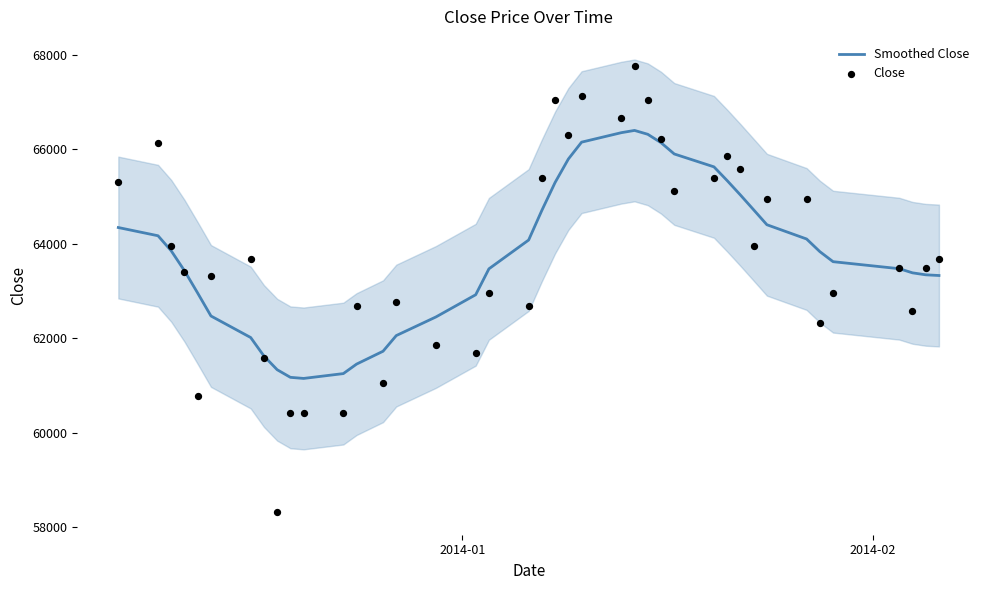

Is the value of Close at 7 greater than the value of Smoothed Close at 22?

No